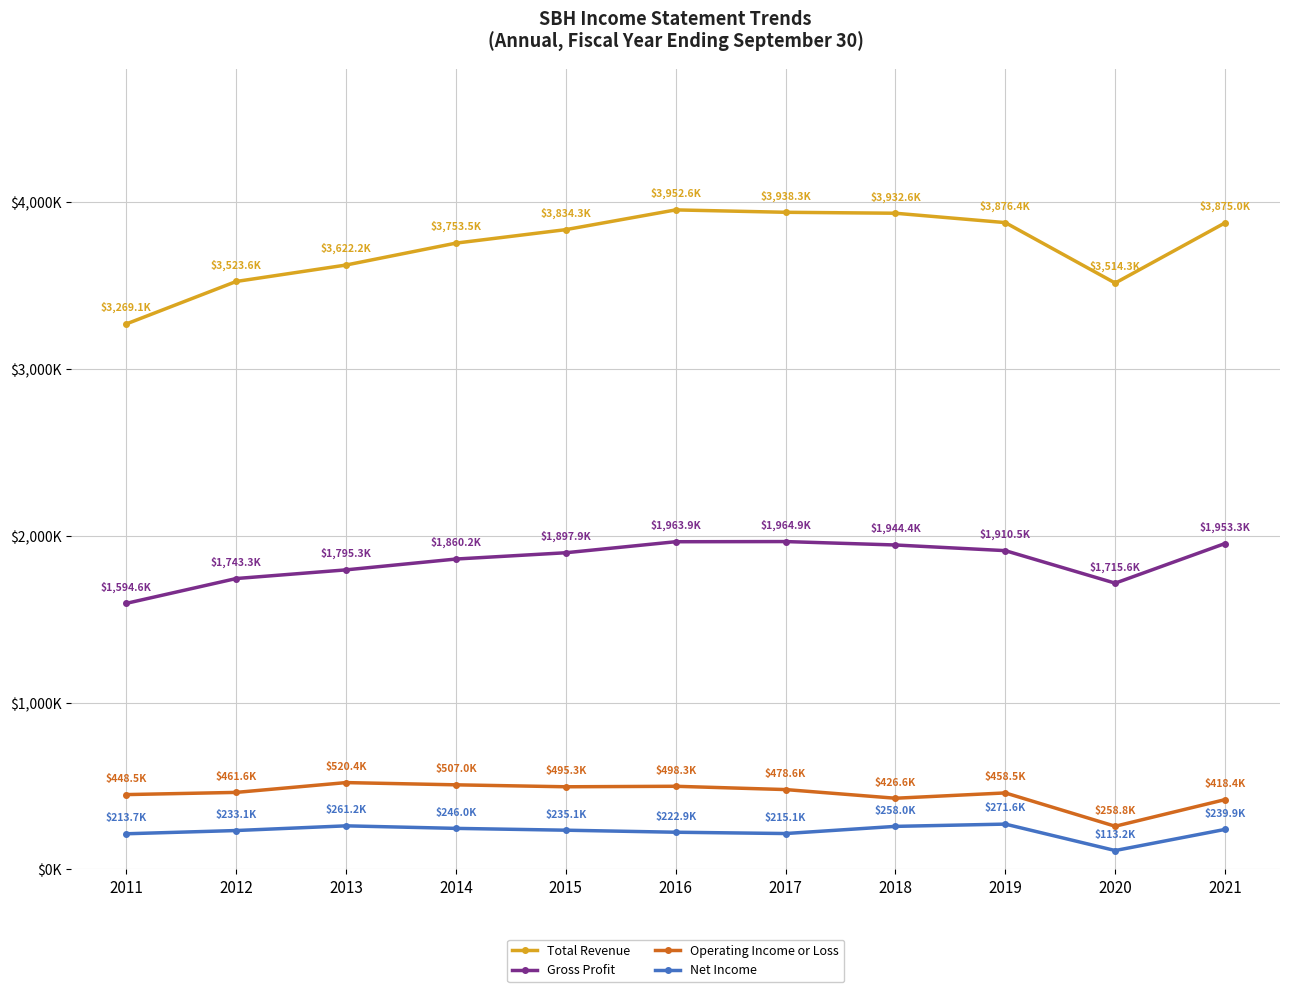

What are all the series names shown in the legend?

Total Revenue, Gross Profit, Operating Income or Loss, Net Income